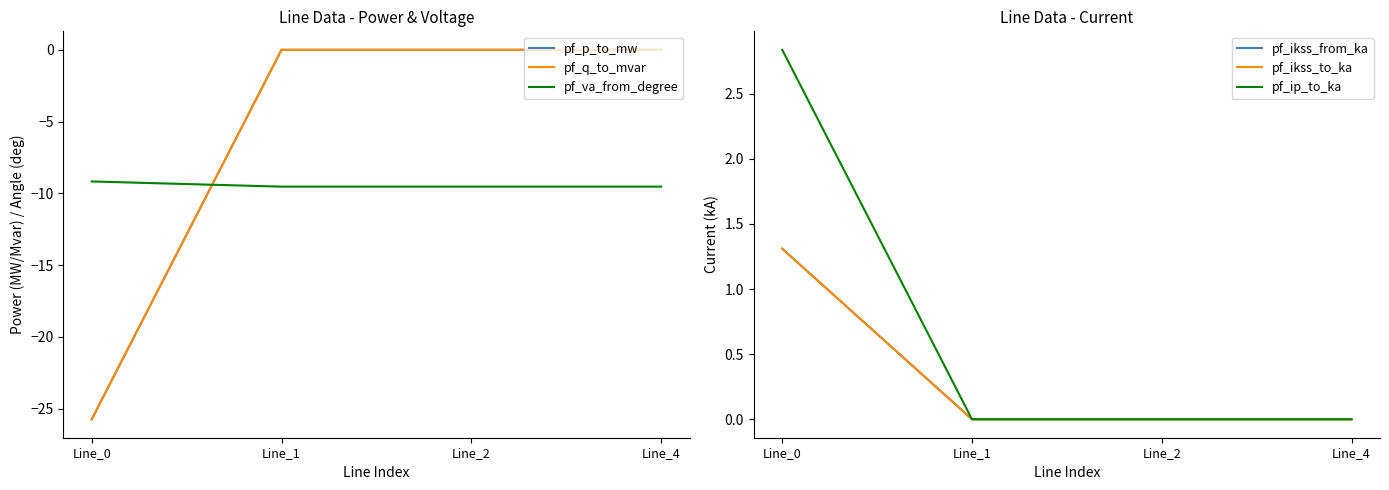

Rank the categories by pf_p_to_mw value from highest to lowest.

Line_4, Line_1, Line_2, Line_0